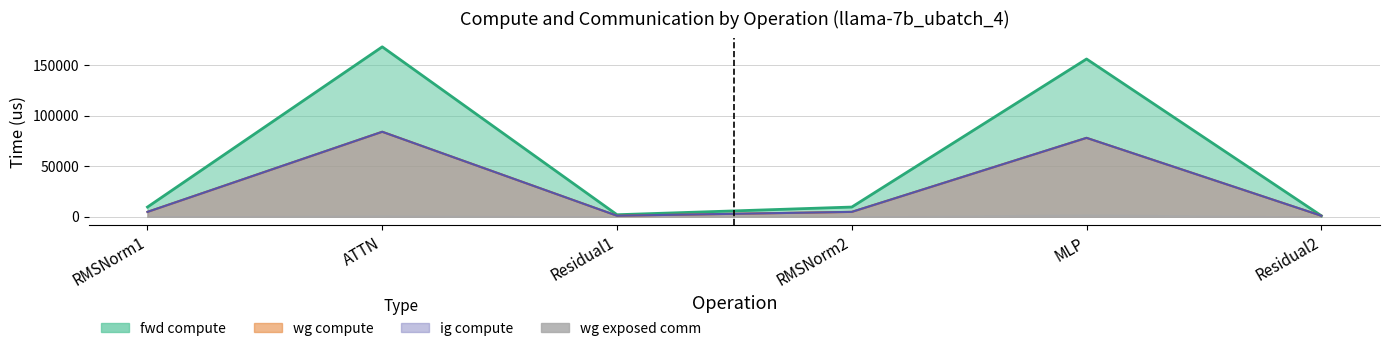

List the labels in order of wg compute value, largest first.

ATTN, MLP, RMSNorm1, RMSNorm2, Residual1, Residual2